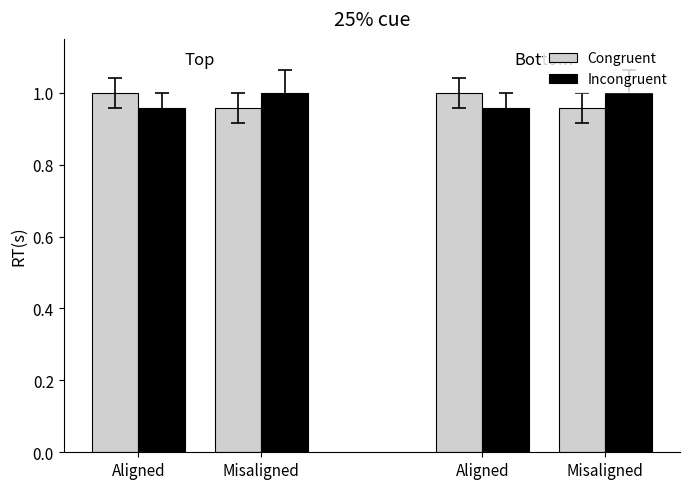

How many distinct data groups are displayed?

2